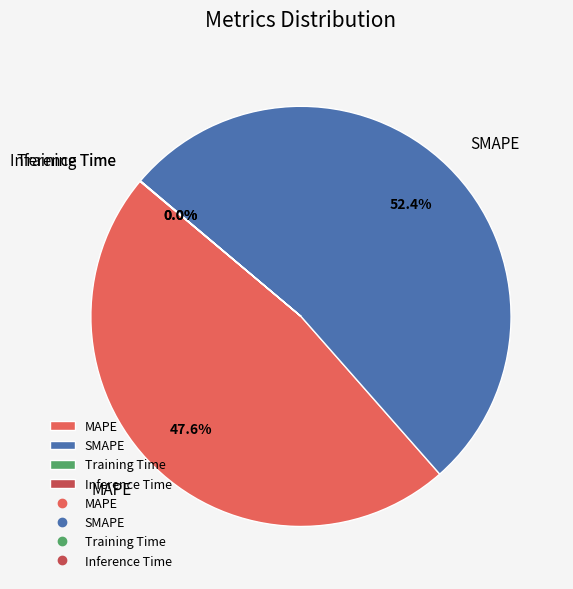

Which slice is the largest?

SMAPE